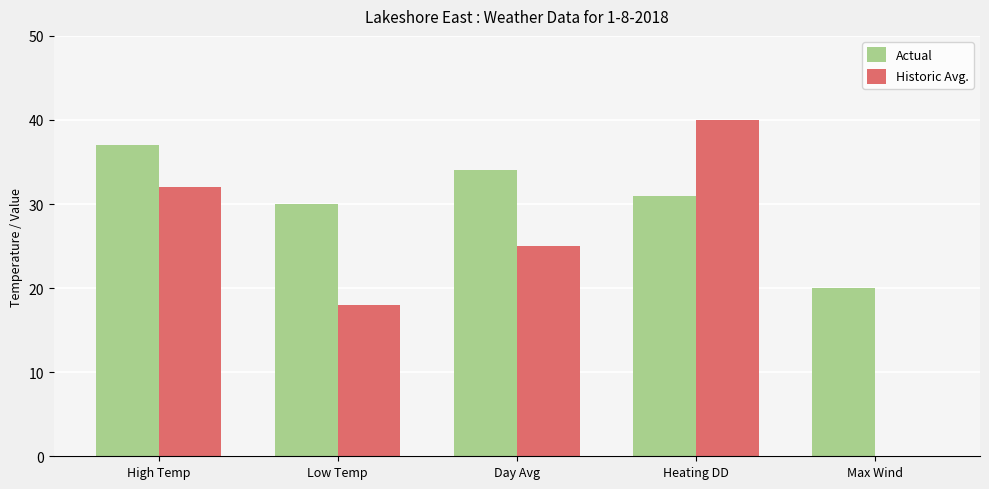

At which category does the chart reach its peak across all series?

Heating DD